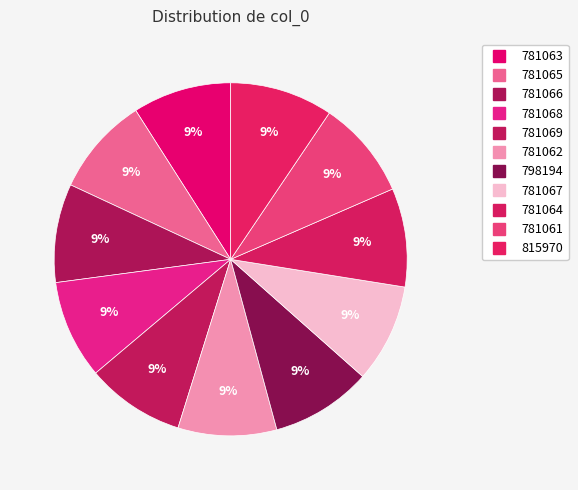

Count the number of slices in the pie.

11